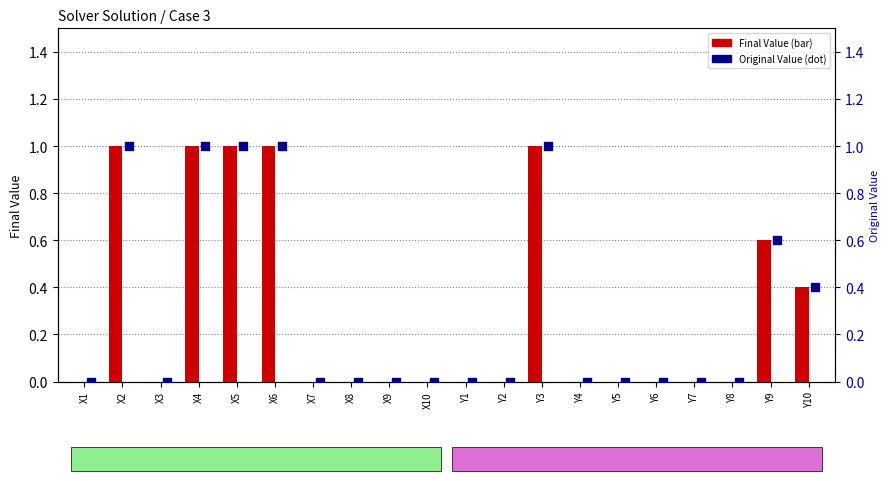

At which category is the sum across all series the highest?

X2